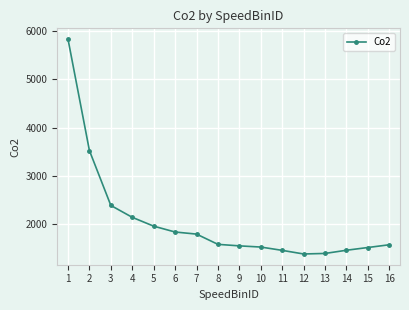

What is the average value?

2055.2